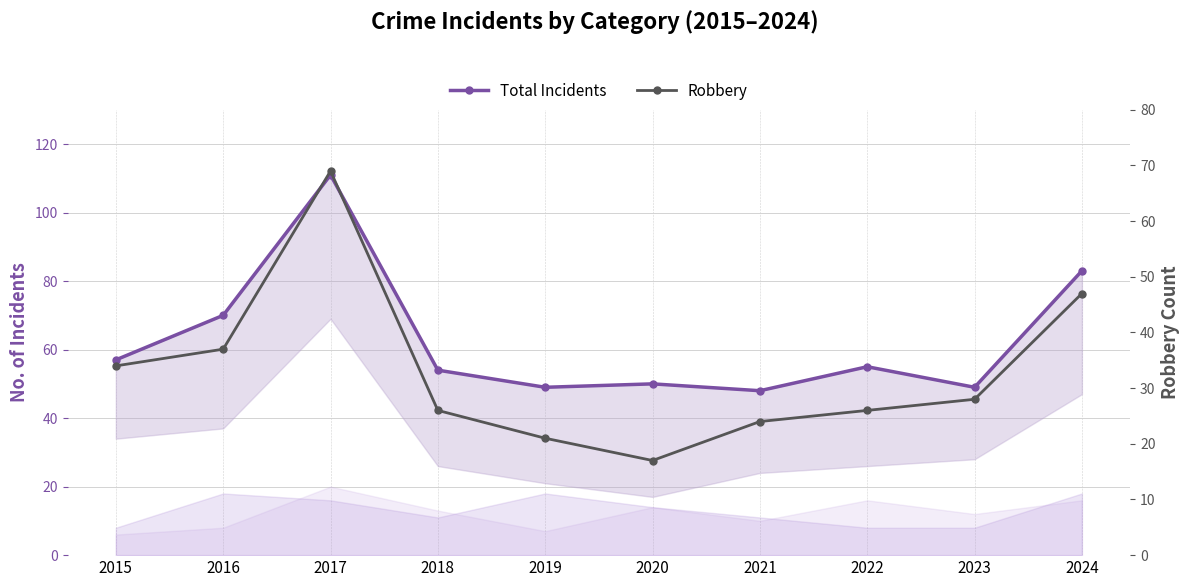

What is the value of the Total Incidents point at the 1st from the left?

57